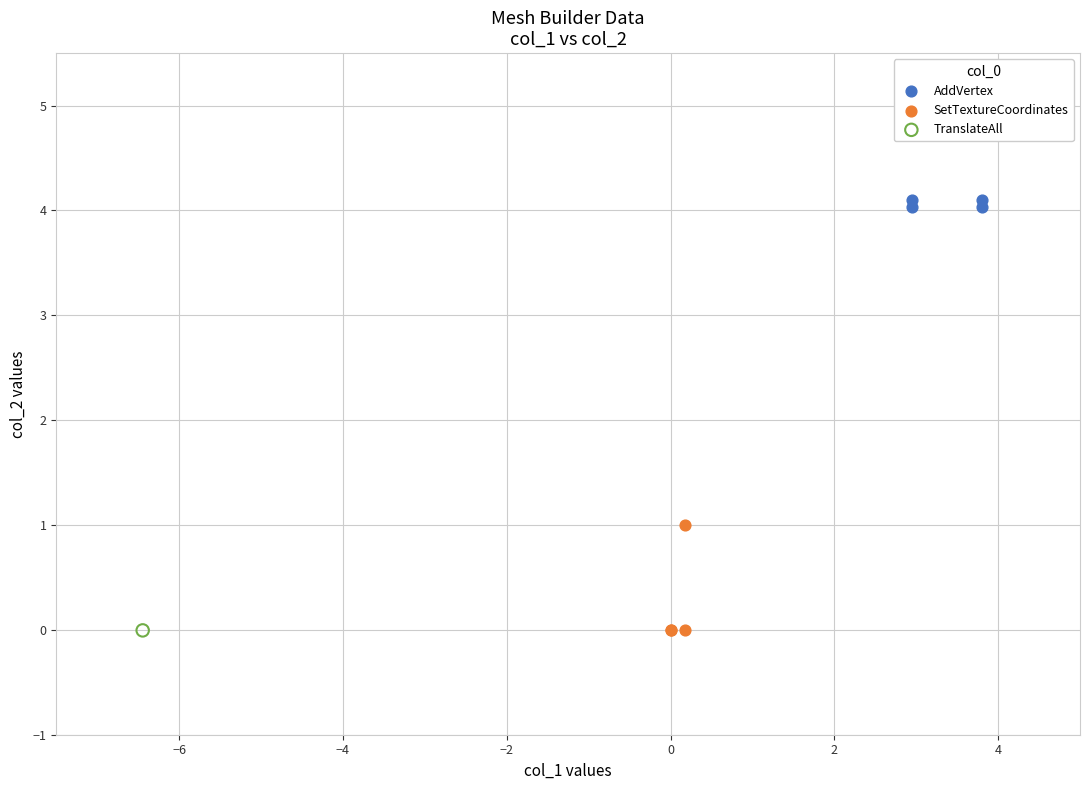

Which series contains the highest Y value?

AddVertex